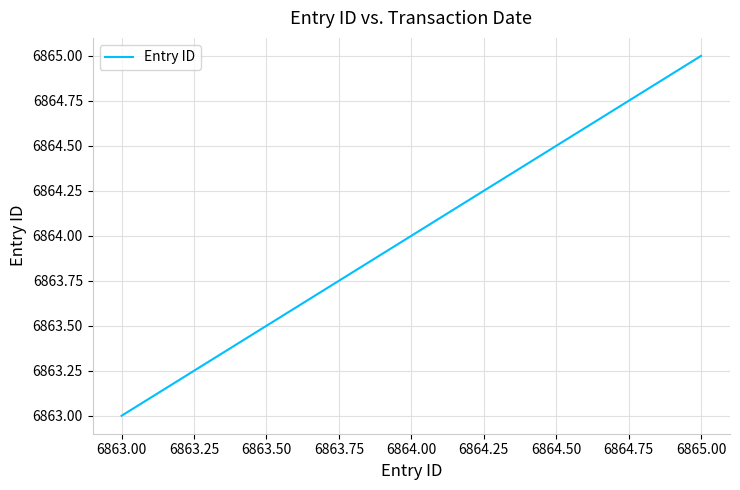

At which label is the value closest to 6864?

6864.00